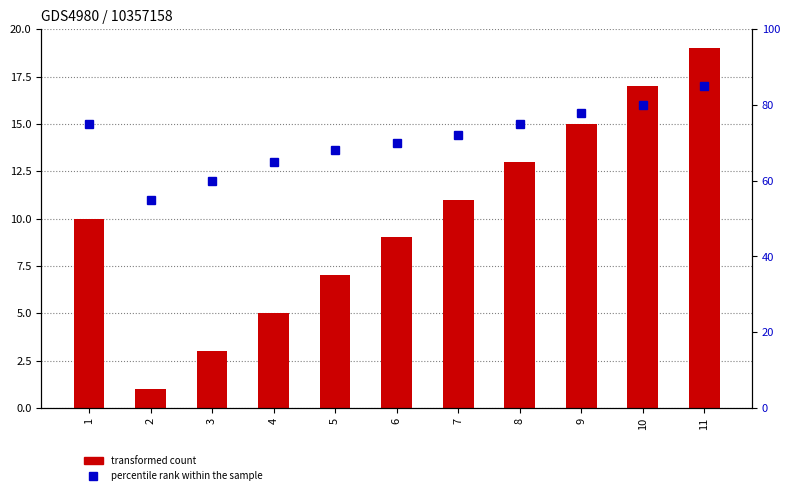

At 7, list the series in order from largest to smallest.

percentile rank within the sample, transformed count